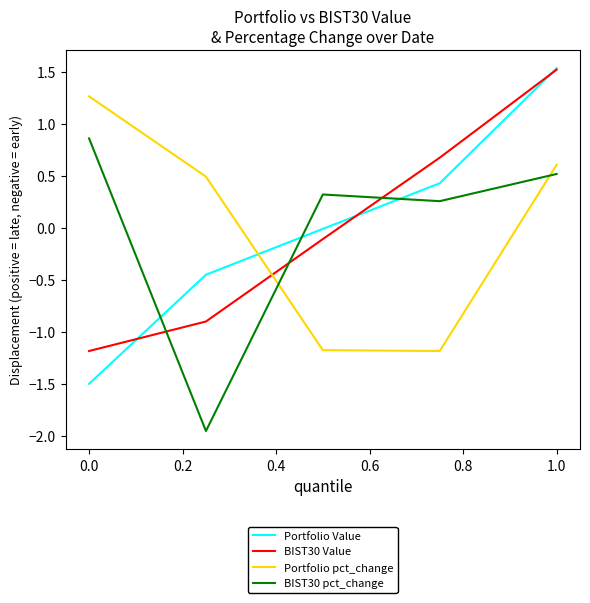

Which series ends up on top after the final intersection of BIST30 pct_change and Portfolio pct_change?

Portfolio pct_change